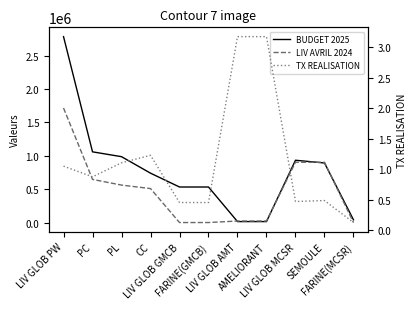

True or false: TX REALISATION and BUDGET 2025 intersect in this chart.

False